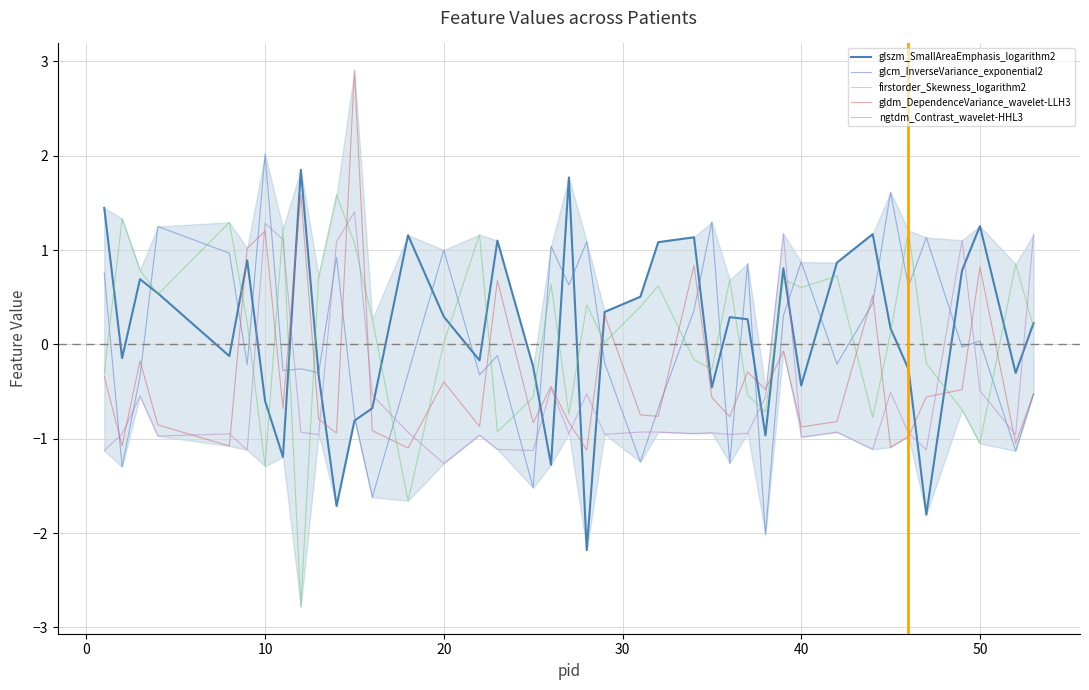

How many values in the glszm_SmallAreaEmphasis_logarithm2 series exceed 0?

22